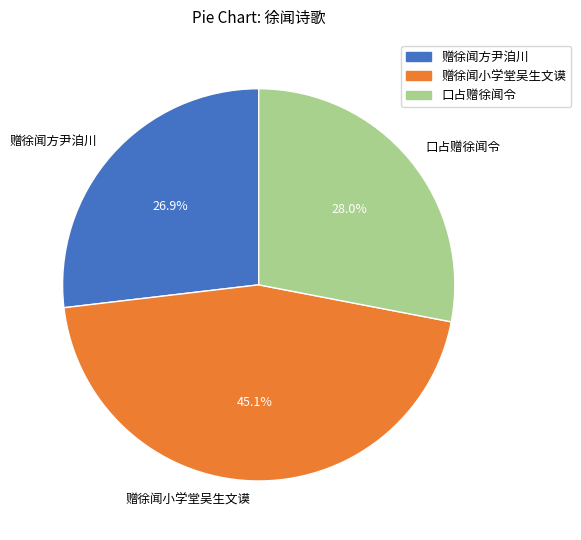

To the nearest percent, what percentage of the pie is 口占赠徐闻令?

28%